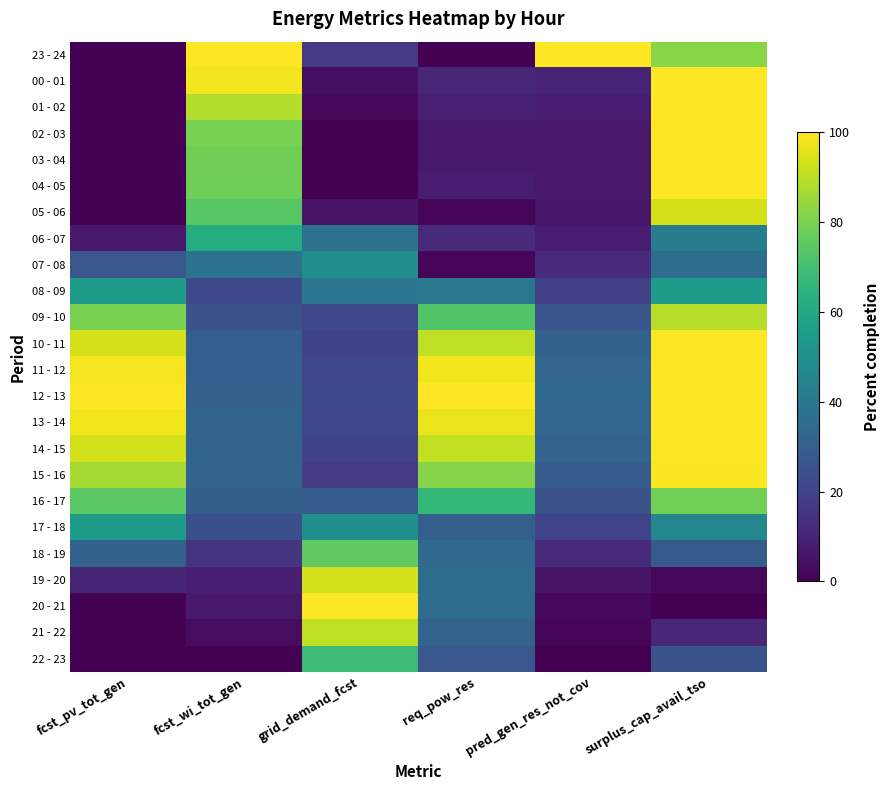

What is the spread (max minus min) of values at fcst_pv_tot_gen?

100.0